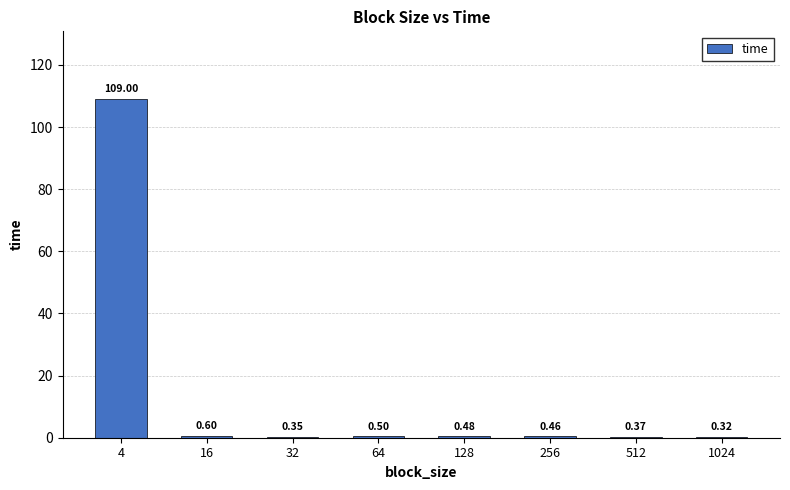

What is the change in value from 16 to 256?

-0.1